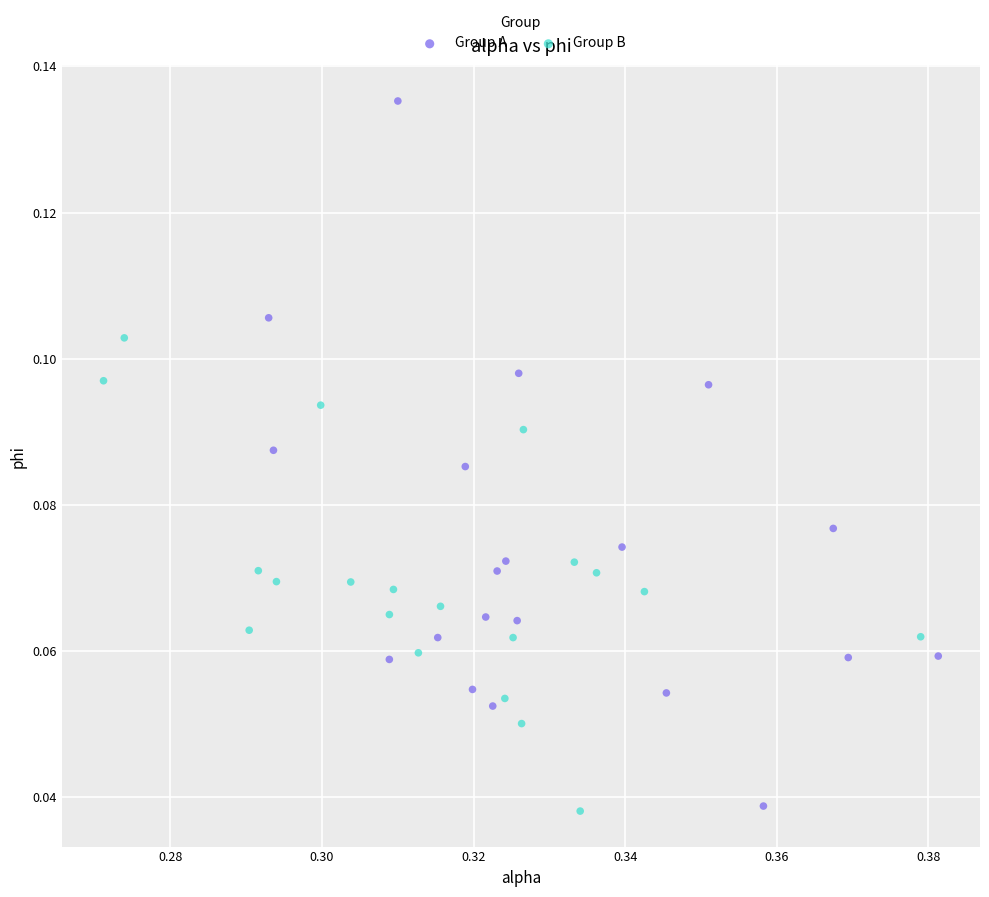

Which series contains the highest Y value?

Group A